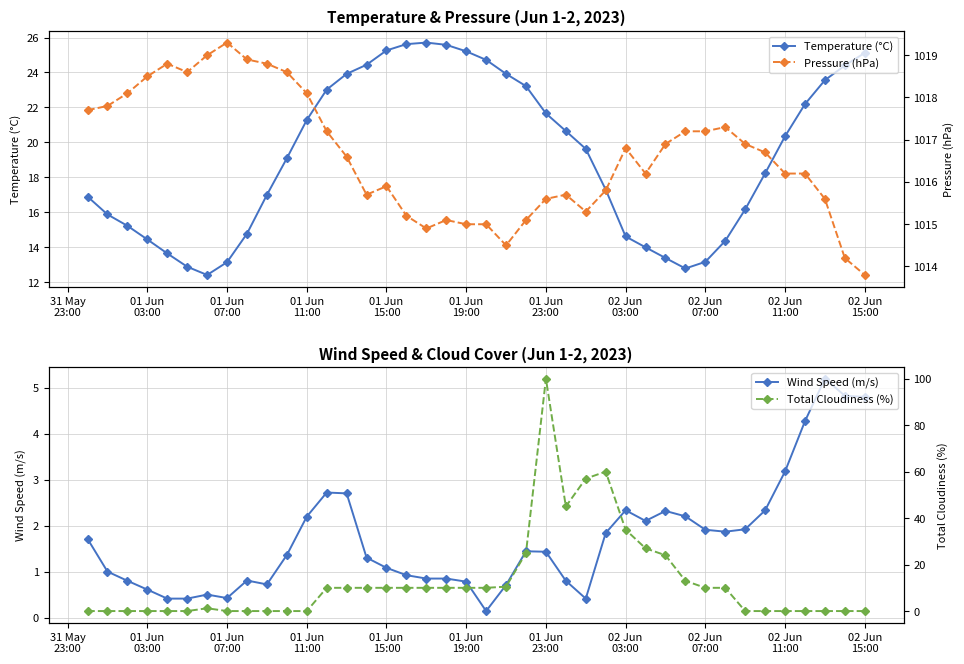

What is the maximum value for Temperature (°C)?

25.7